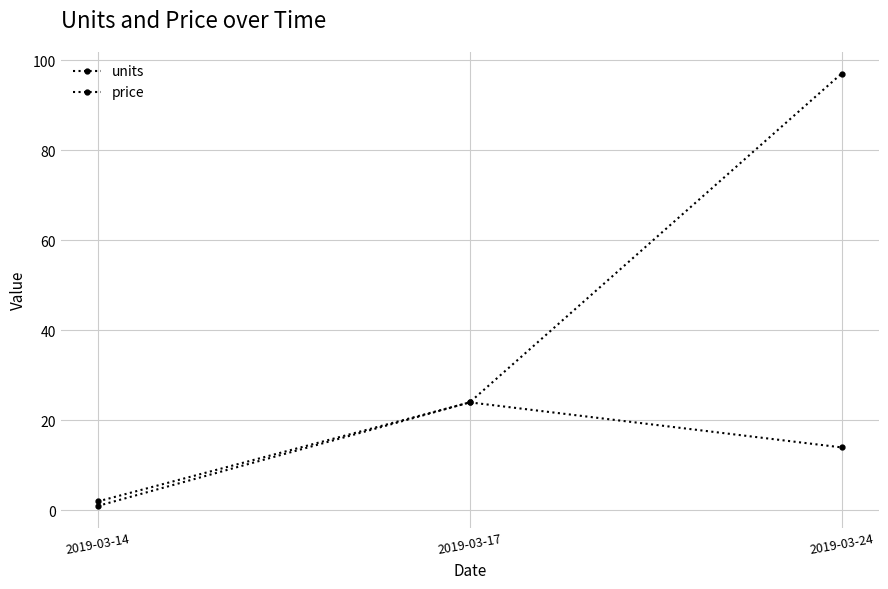

Which label corresponds to the largest value in the chart?

2019-03-24